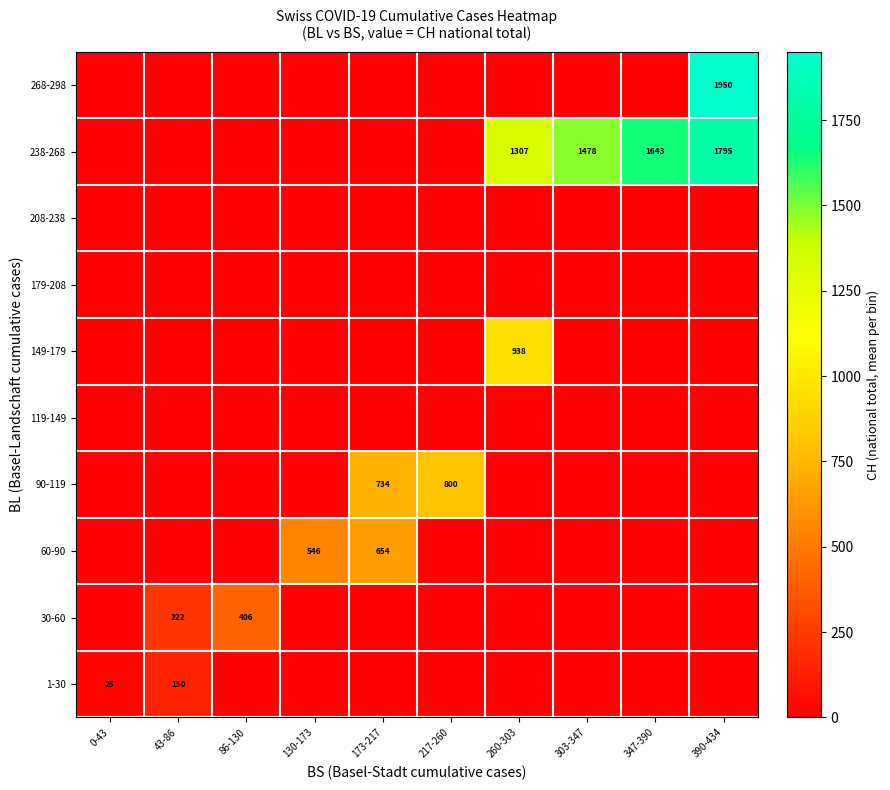

Rank the categories by 268-298 value from highest to lowest.

390-434, 0-43, 43-86, 86-130, 130-173, 173-217, 217-260, 260-303, 303-347, 347-390